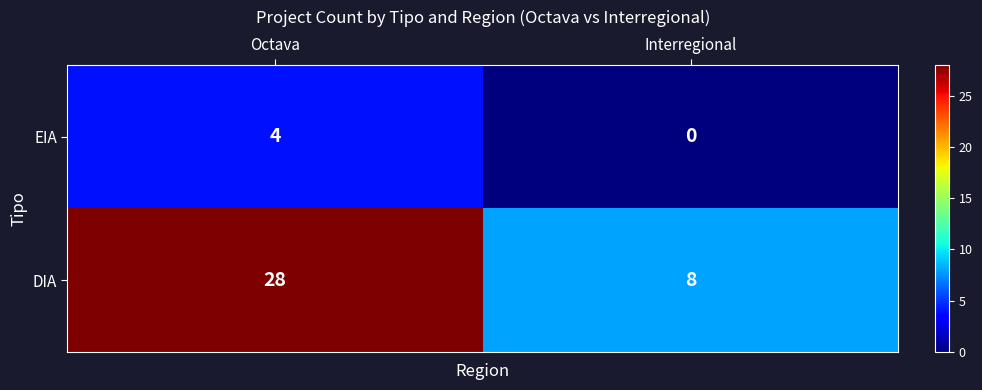

List the series in order of their overall mean, lowest first.

EIA, DIA